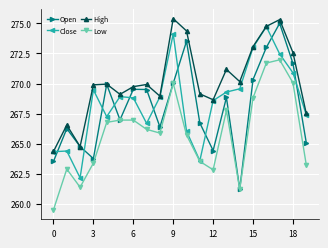

Which series has the widest spread of values?

Open